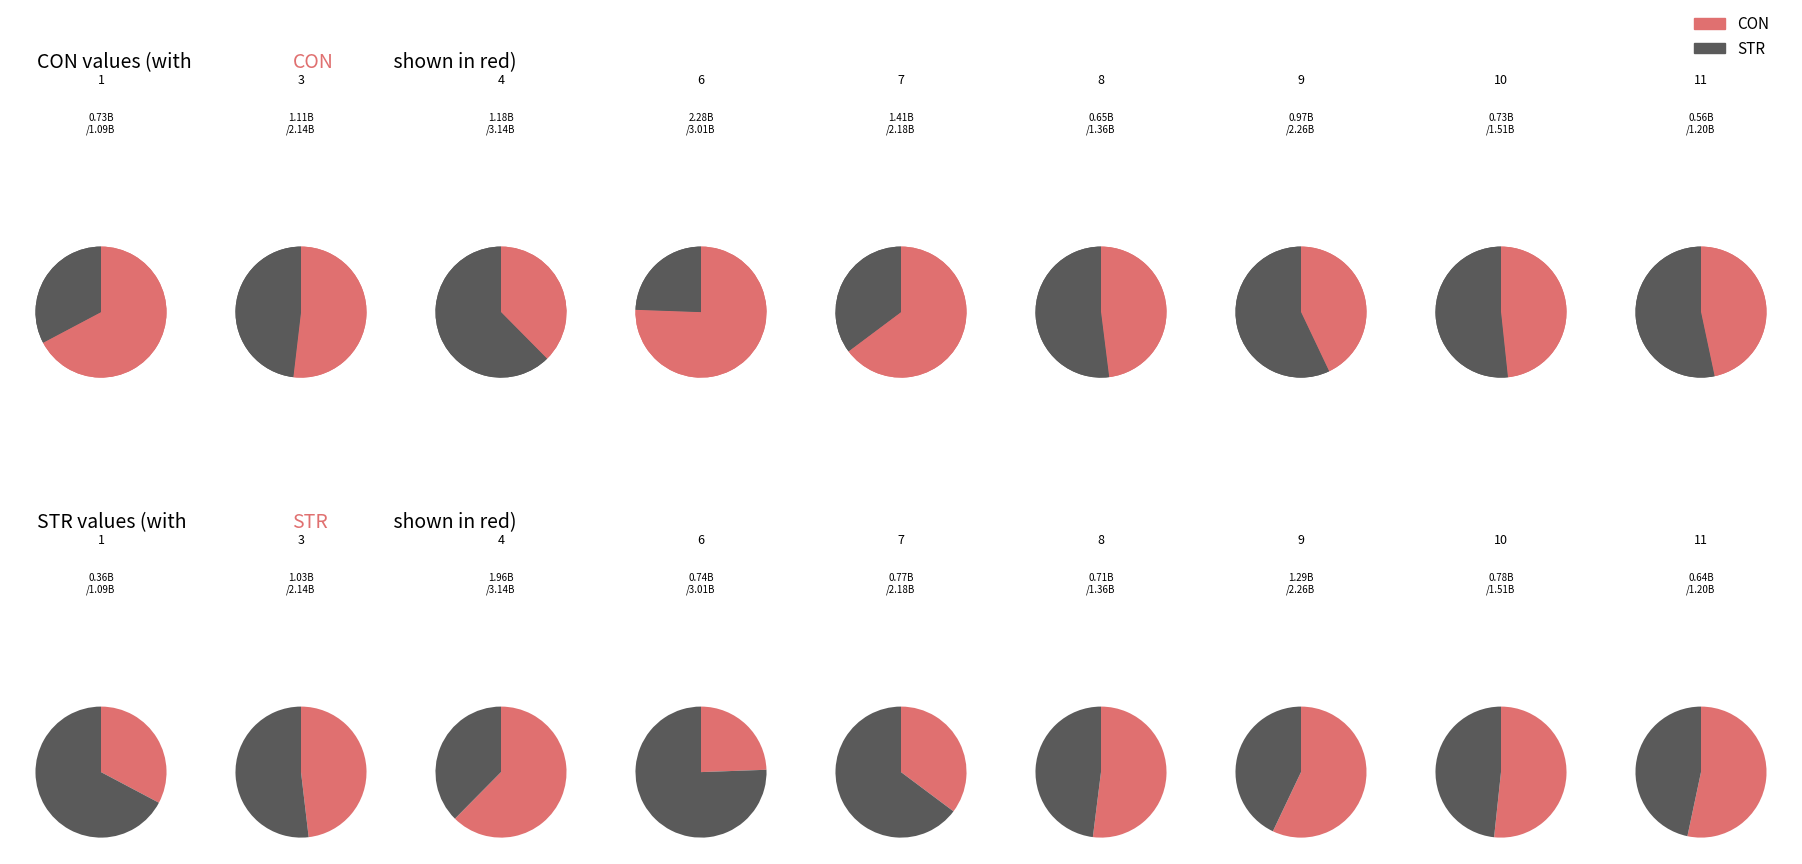

To the nearest percent, what portion does 10 represent?

9%